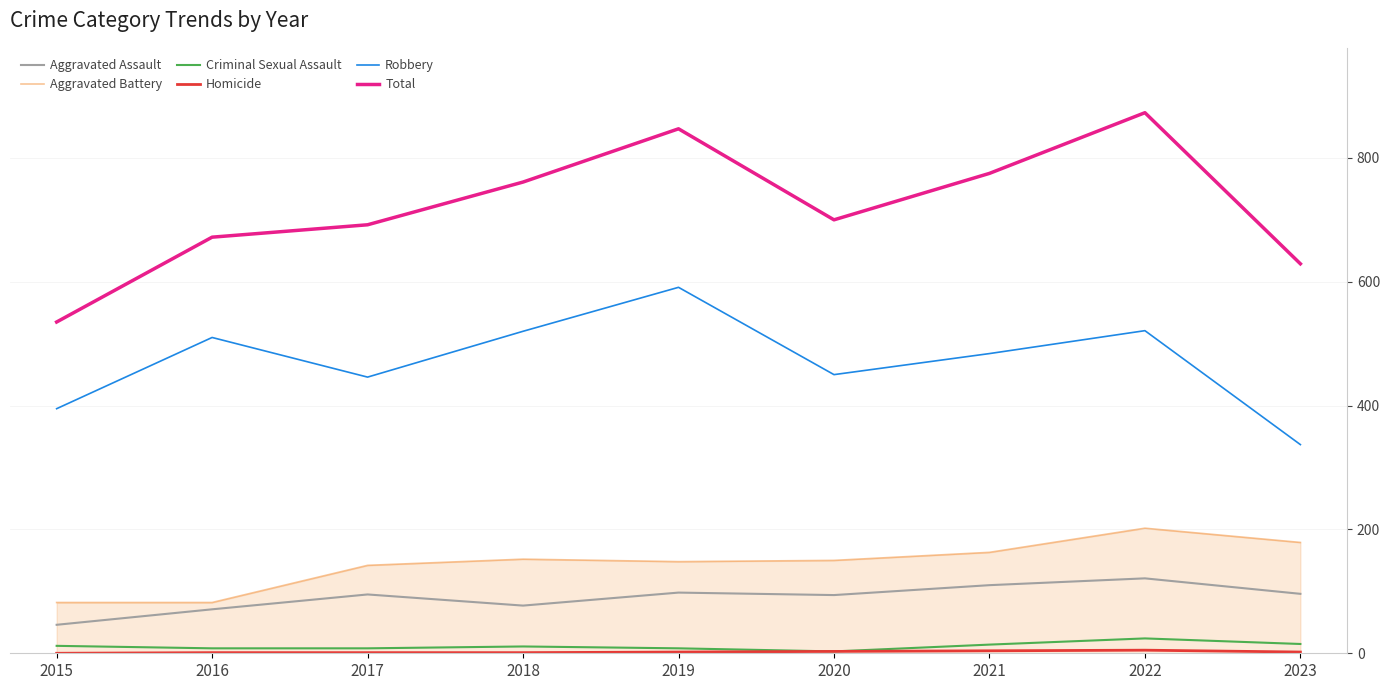

Is the value of Aggravated Battery at 2018 greater than the value of Total at 2020?

No